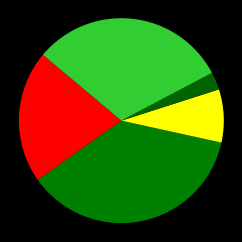

Count the number of slices in the pie.

5